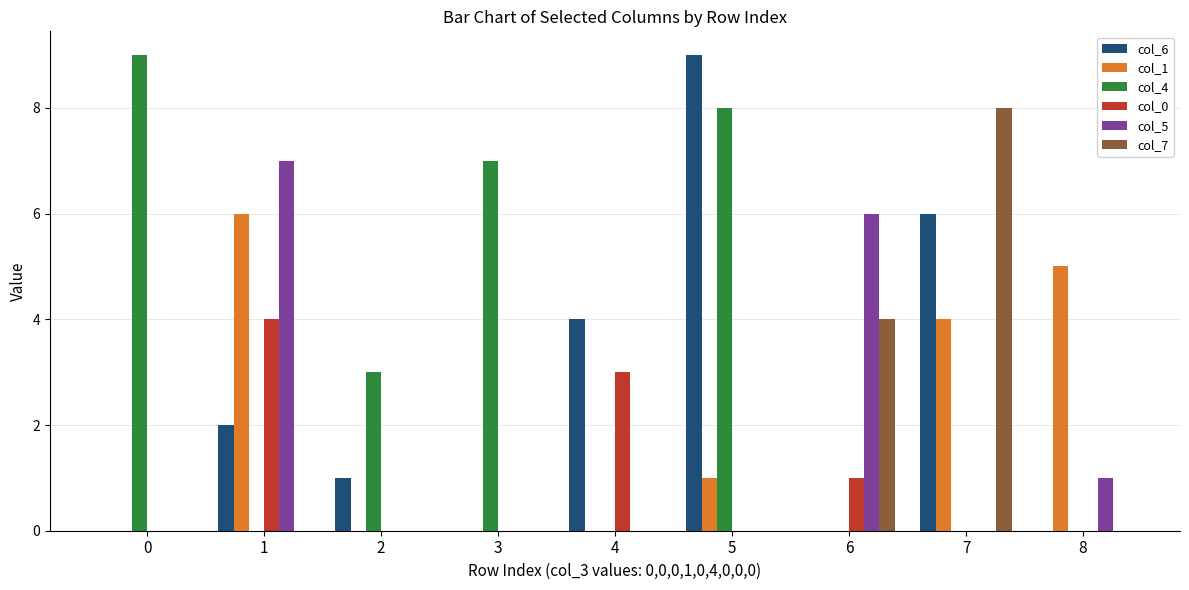

Reading right to left, what are all the values shown in this chart?

col_6: 0	6	0	9	4	0	1	2	0
col_1: 5	4	0	1	0	0	0	6	0
col_4: 0	0	0	8	0	7	3	0	9
col_0: 0	0	1	0	3	0	0	4	0
col_5: 1	0	6	0	0	0	0	7	0
col_7: 0	8	4	0	0	0	0	0	0